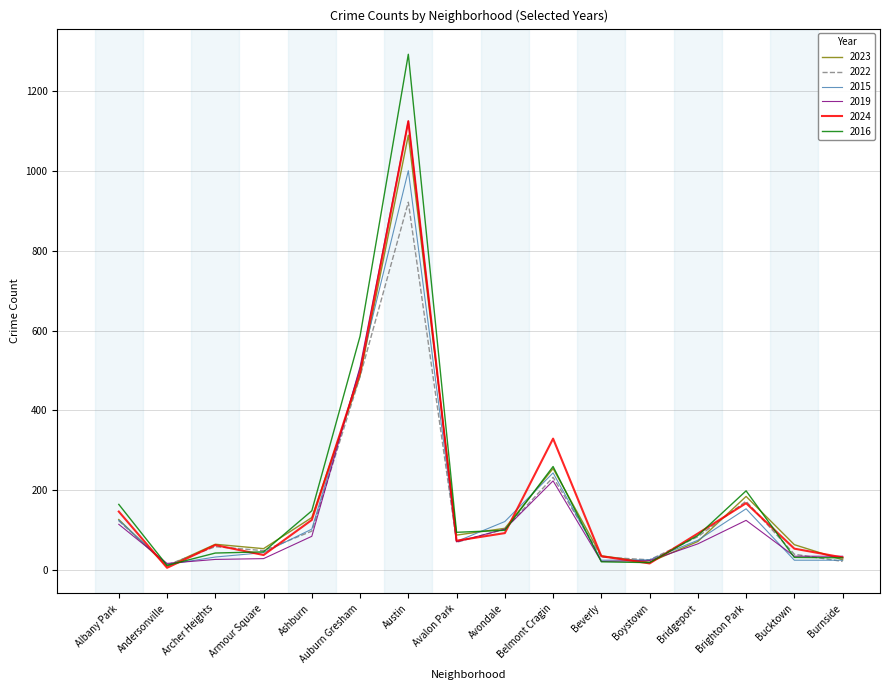

What is the average value of the 2016 series?

195